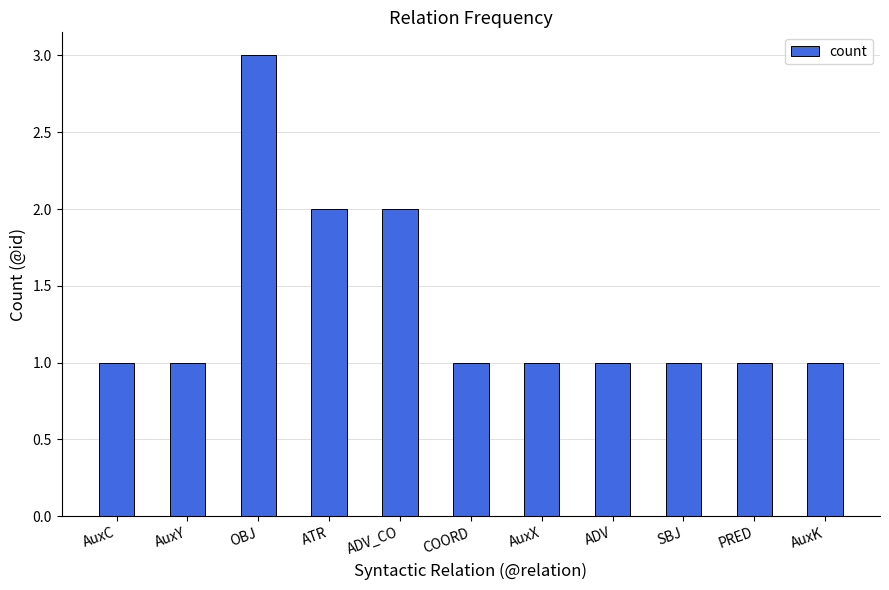

What is the label of the 3rd bar from the left?

OBJ